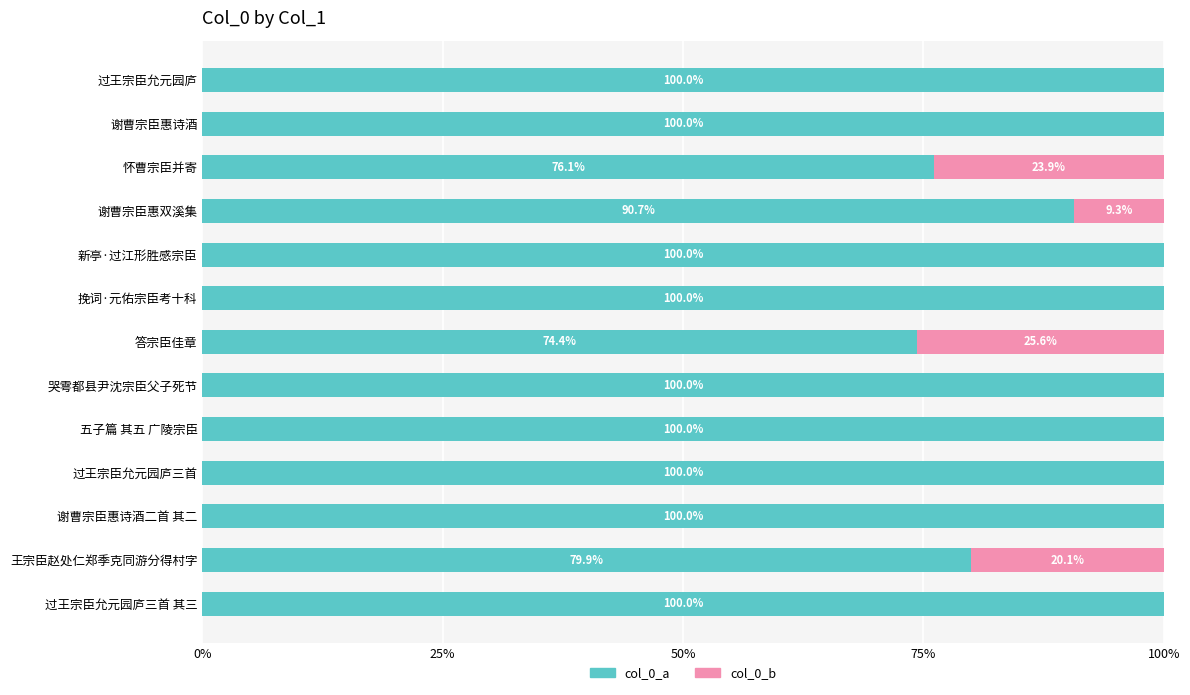

What is the total value across all series at 过王宗臣允元园庐?

100.0